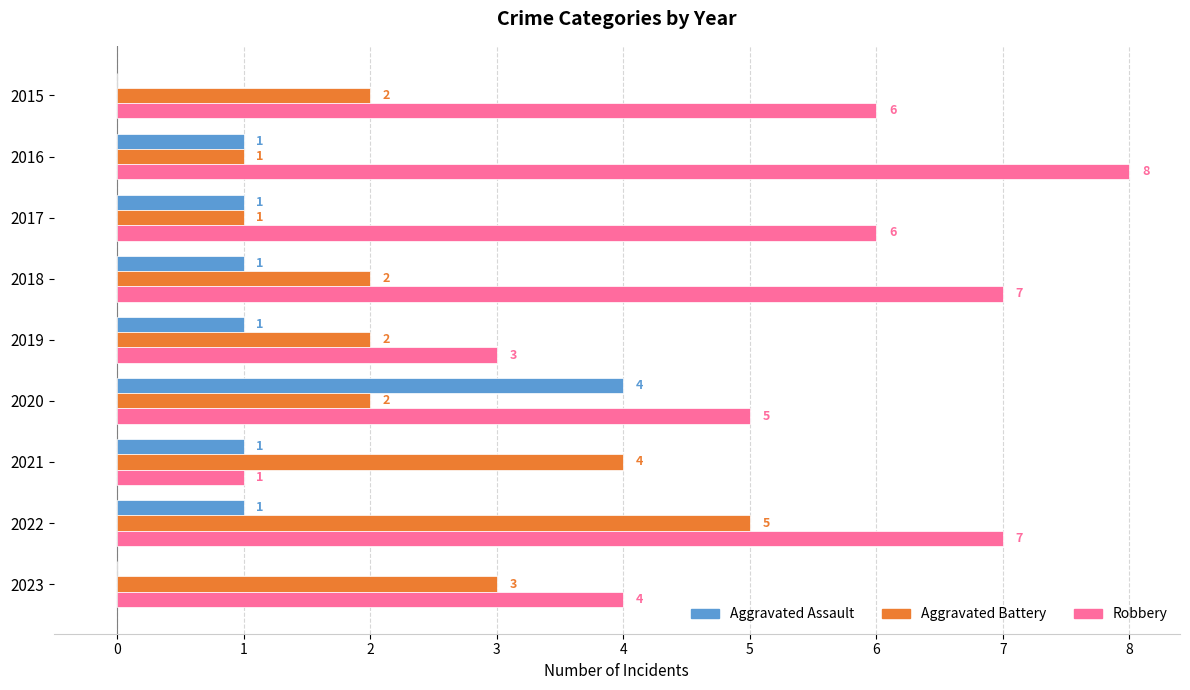

How many Robbery values are between 4 and 7?

6